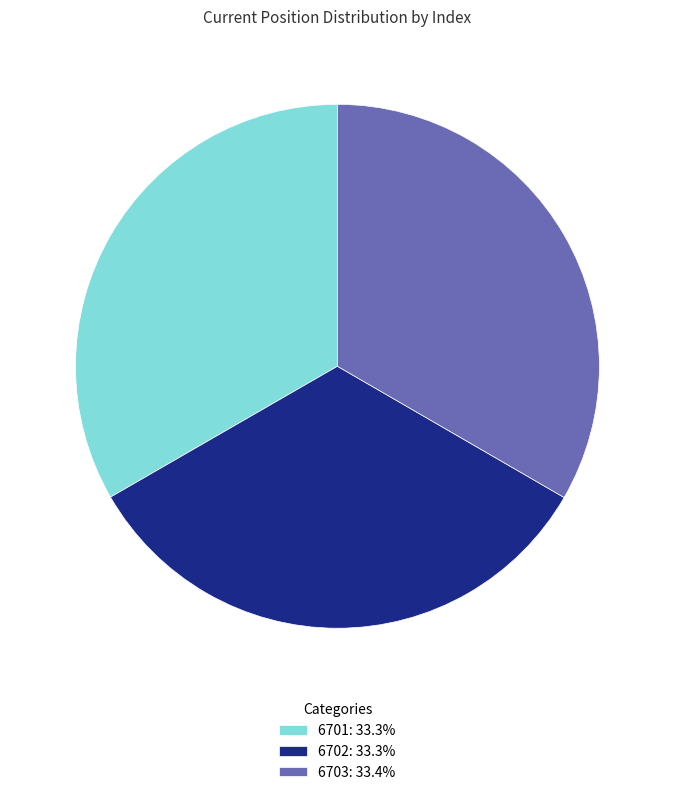

Does 6703: 33.4% represent more than half of the total?

No